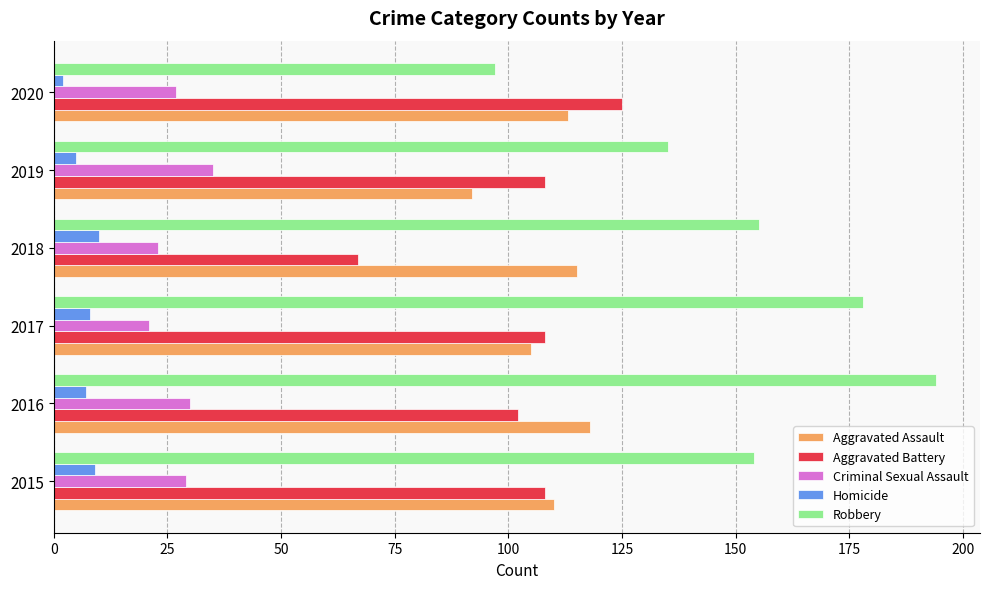

At 2018, list the series in order from largest to smallest.

Robbery, Aggravated Assault, Aggravated Battery, Criminal Sexual Assault, Homicide